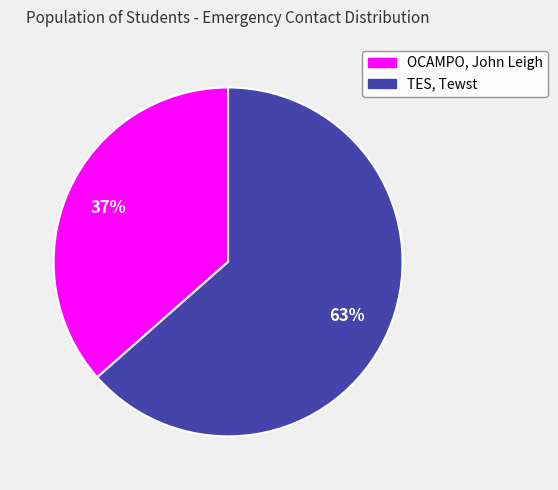

Combined, do TES, Tewst and OCAMPO, John Leigh account for over 50%?

Yes